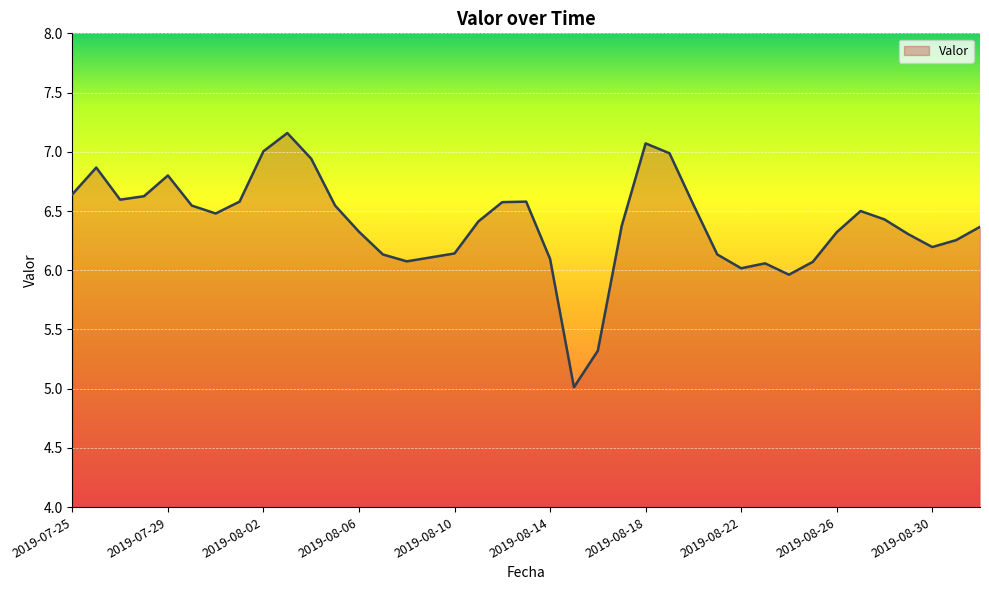

What is the minimum value shown in the chart?

5.0